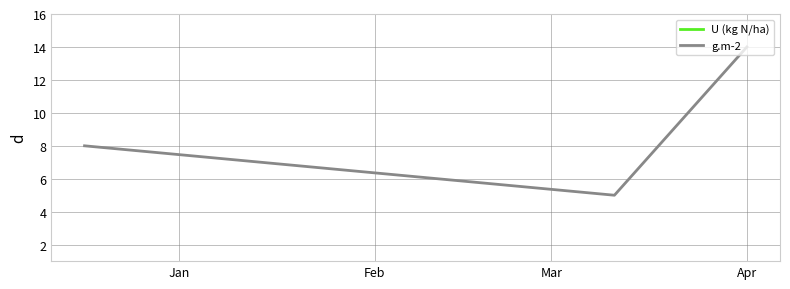

What is the maximum value for g.m-2?

14